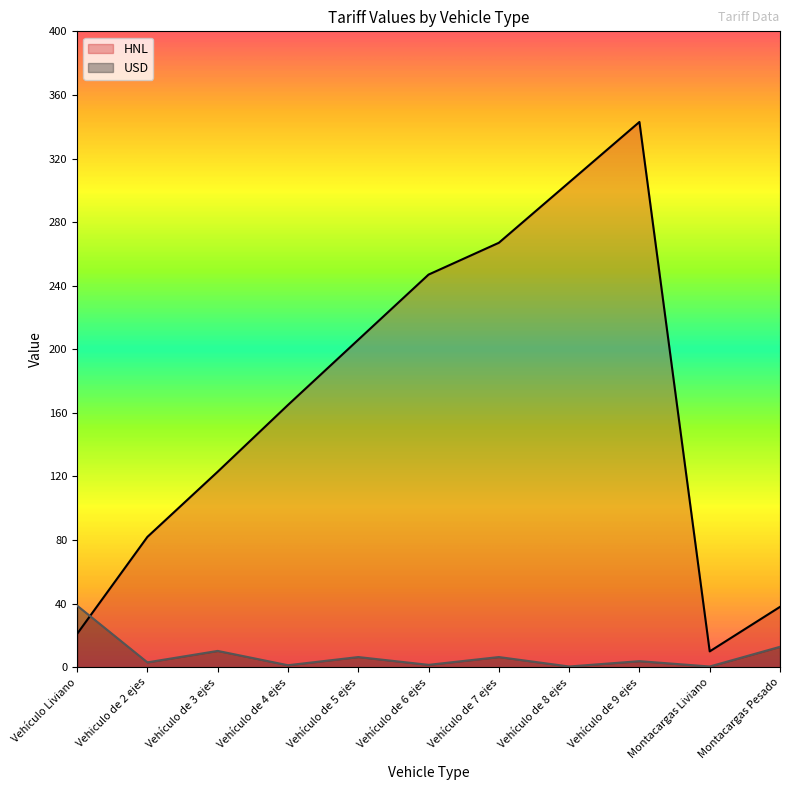

At Montacargas Pesado, list the series in order from largest to smallest.

HNL, USD